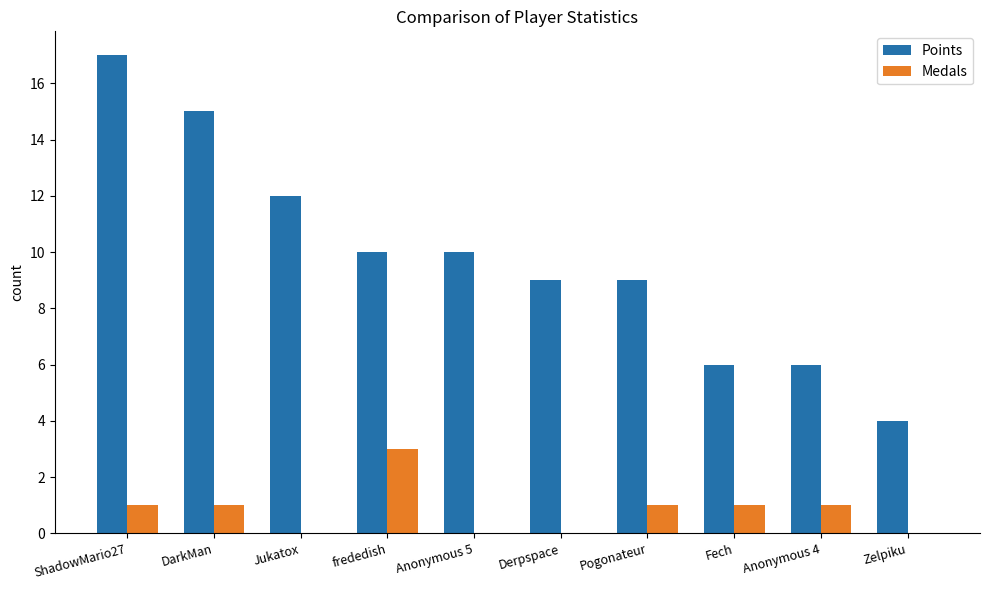

Is it true that Medals equals 0 at Fech?

False